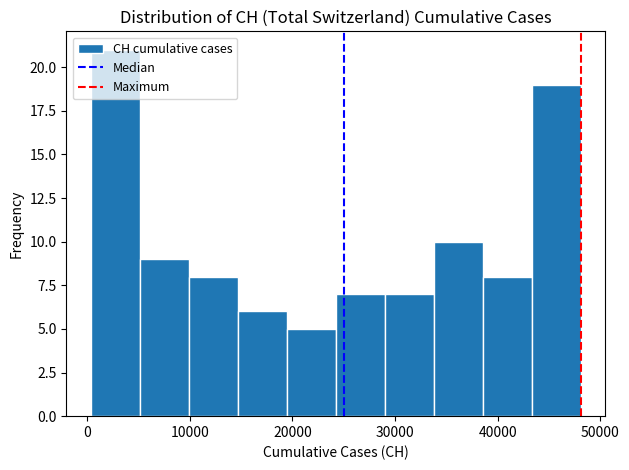

Reading left to right, list every bar in this chart as the range it spans on the x-axis followed by its height. Neither the bar edges nor the heights are printed on the chart, so give them approximately, as read against the axes.

0 to 5000: 21
5000 to 10000: 9
10000 to 15000: 8
15000 to 19000: 6
19000 to 24000: 5
24000 to 29000: 7
29000 to 34000: 7
34000 to 39000: 10
39000 to 43000: 8
43000 to 48000: 19